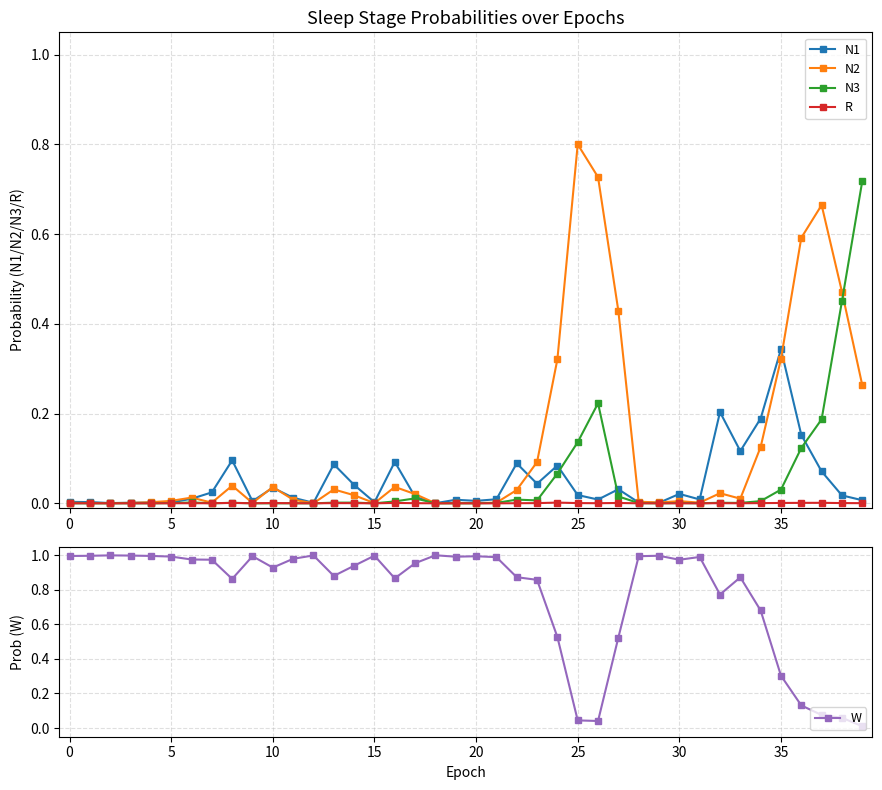

True or false: R and N2 cross at least once.

False